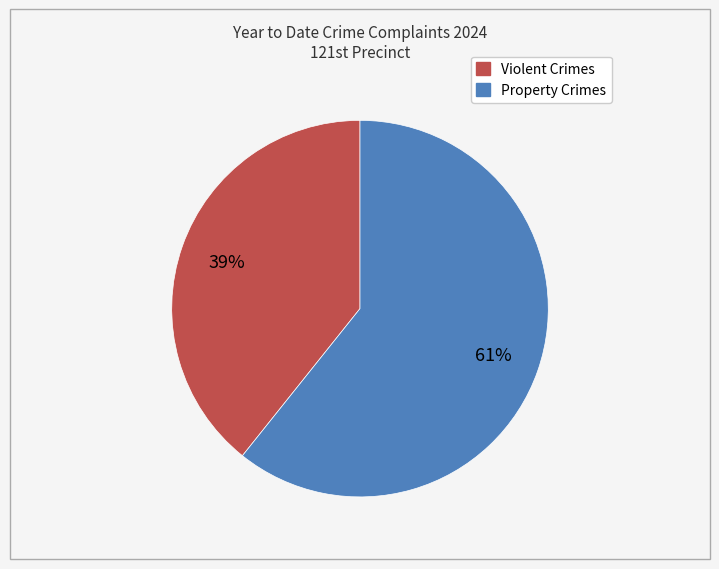

Is there any slice that represents more than half of the pie?

Yes